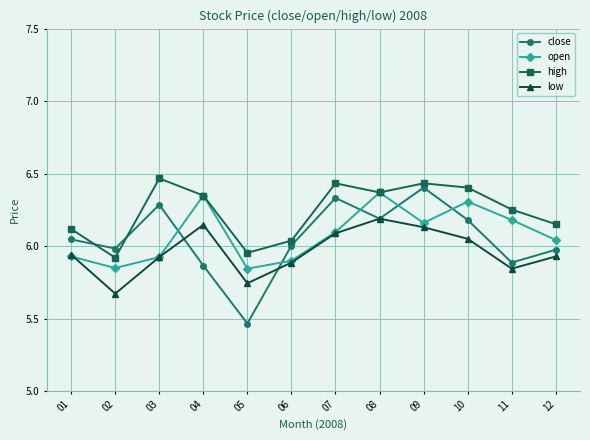

In close, how many points are higher than both neighbors (excluding endpoints)?

3